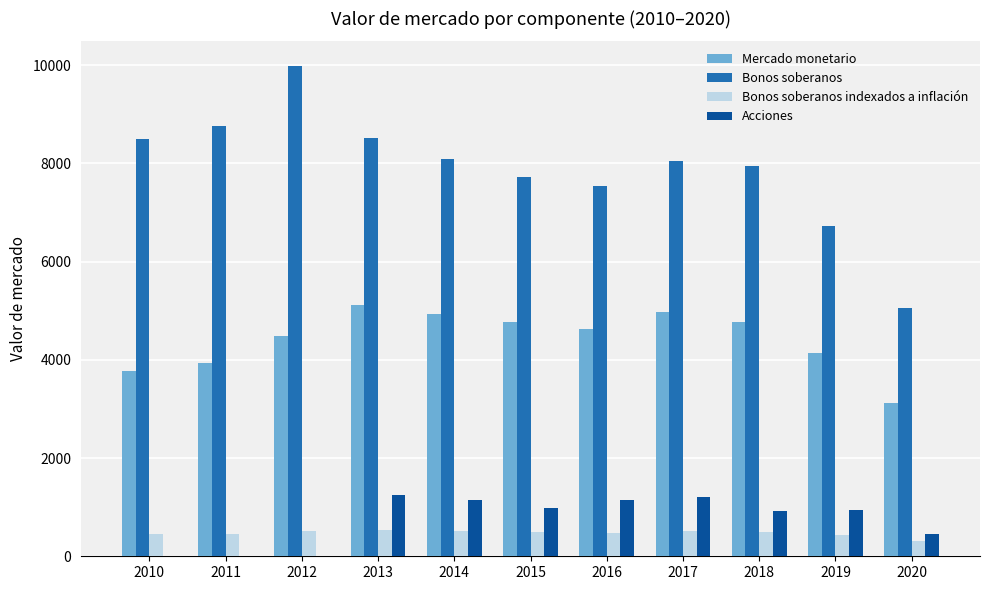

What is the greatest value displayed?

9987